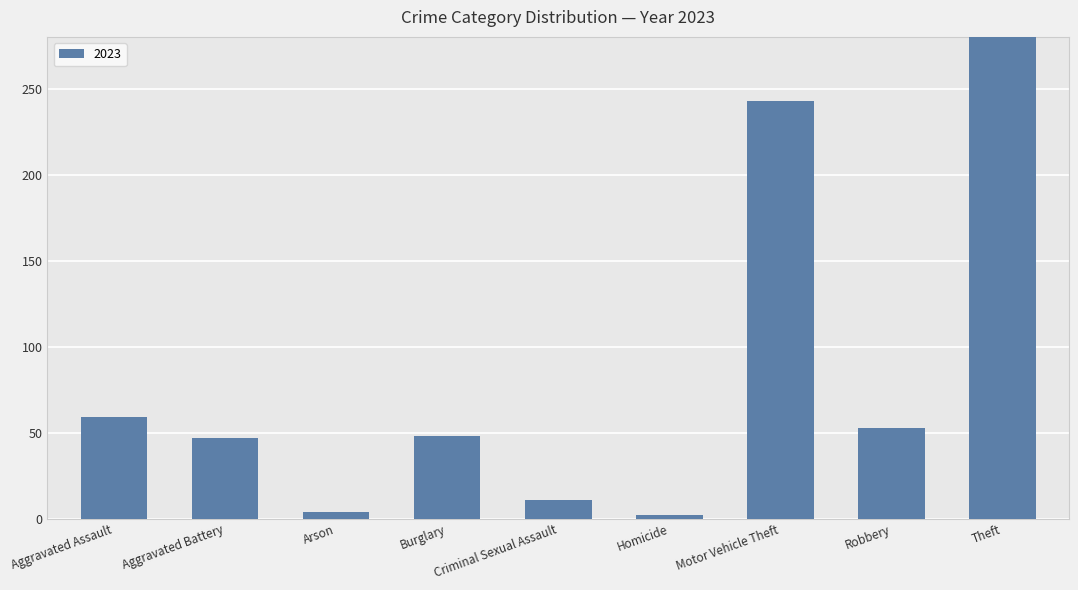

What is the difference between the maximum and minimum values in the 2023 series?

375